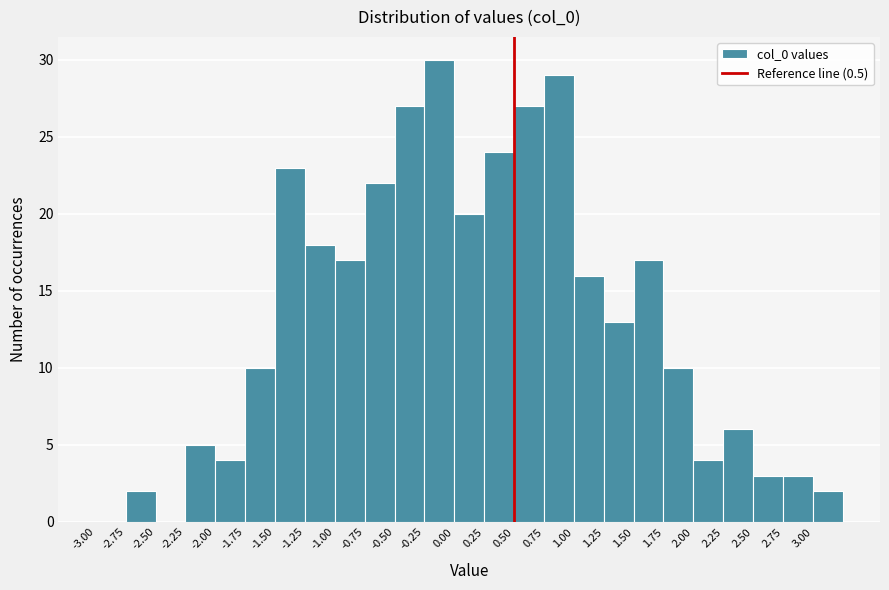

Which range on the x-axis has the tallest bar?

-0.25 to 0.00